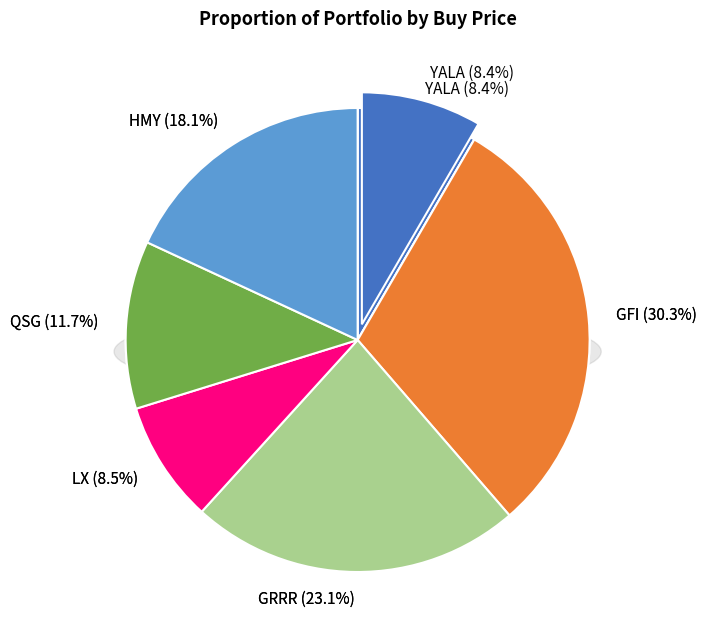

Does GRRR represent more than half of the total?

No